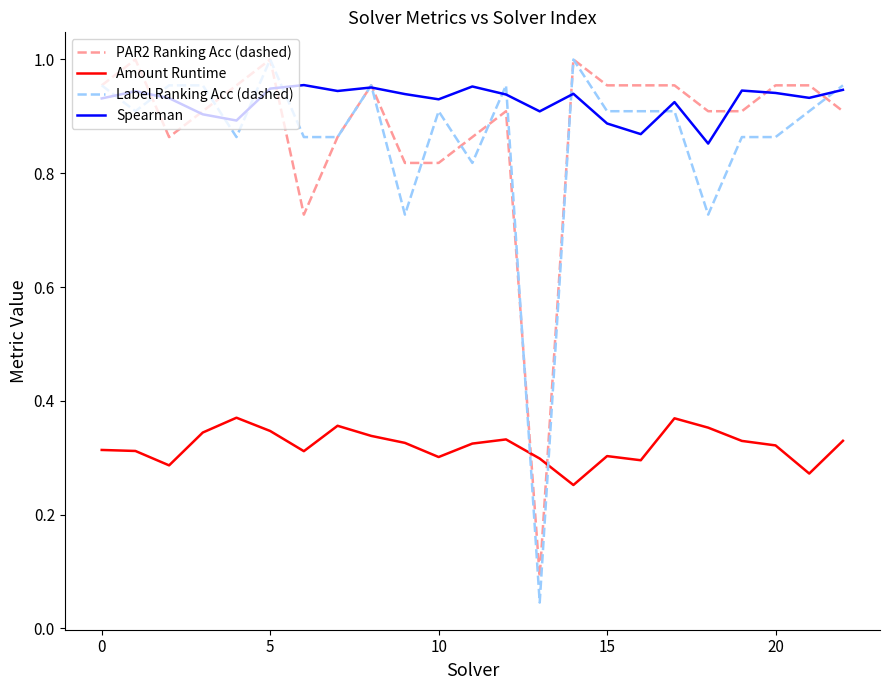

Which series has the largest total across all categories?

Spearman